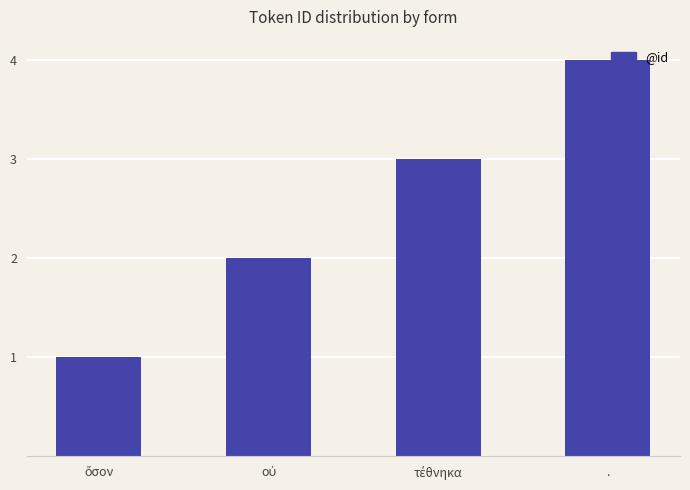

What is the difference between the maximum and minimum values?

3